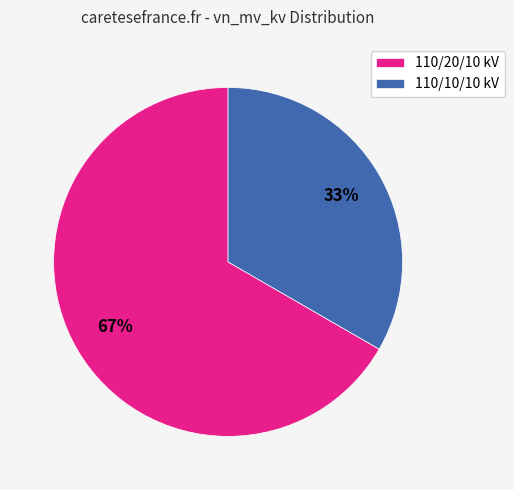

To the nearest percent, what portion does 110/20/10 kV represent?

67%